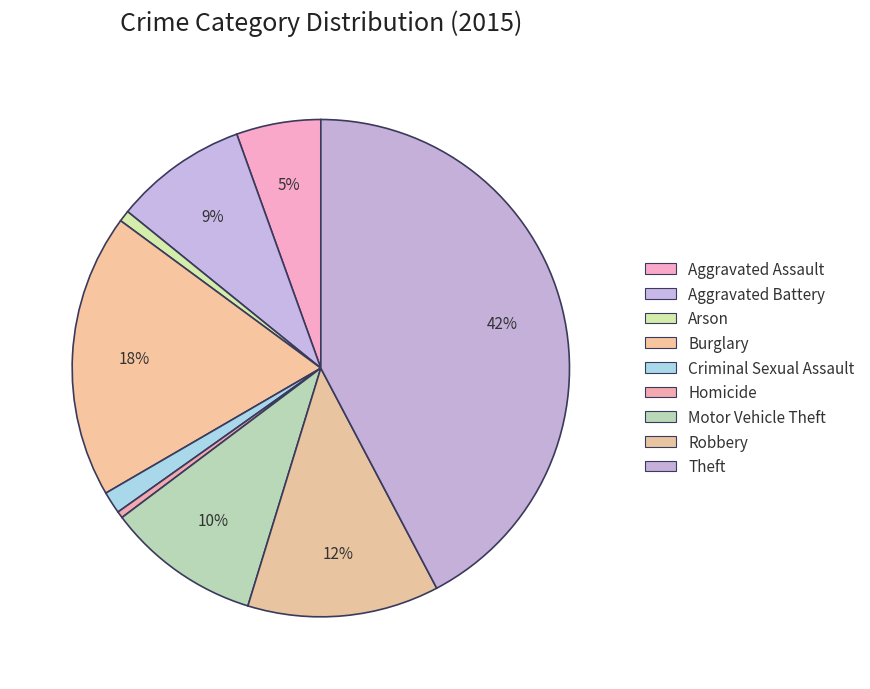

To the nearest percent, what is the average slice percentage?

11%